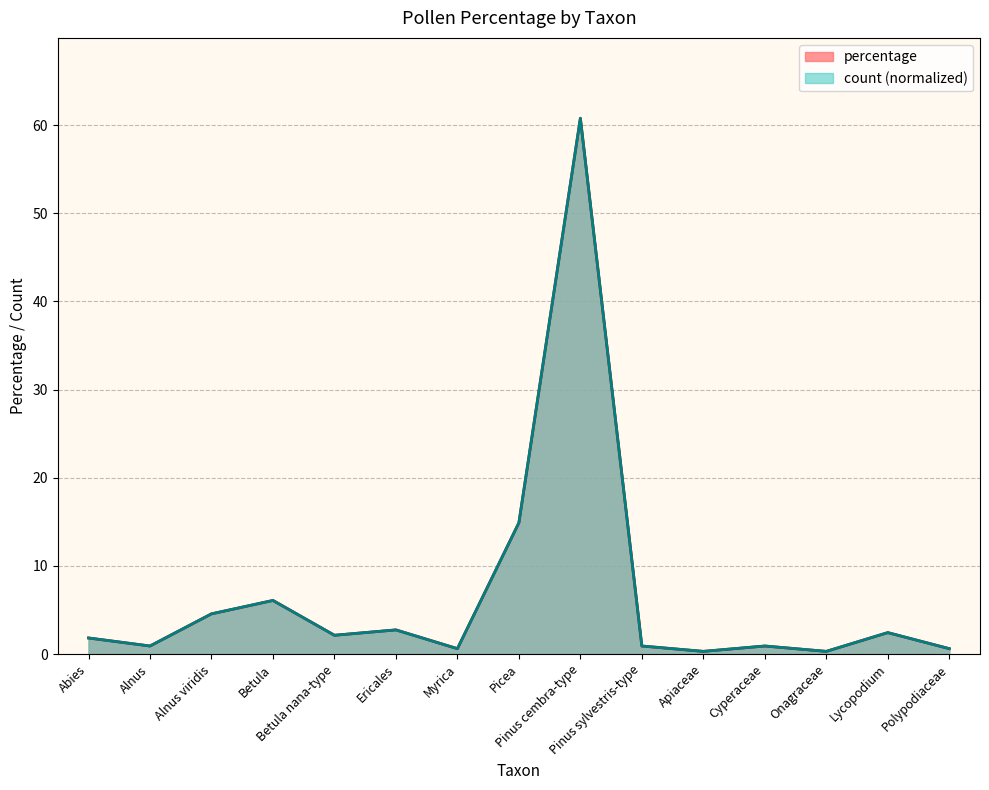

List the series in order of their overall mean, highest first.

count, percentage